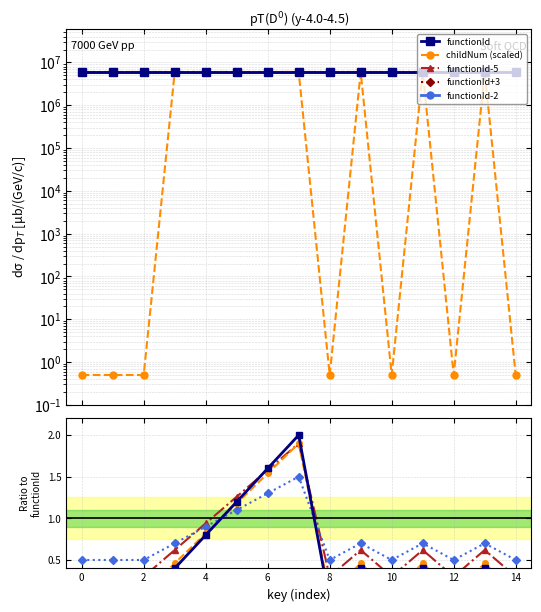

Reading left to right, transcribe all the data shown in this chart.

0.0	0.0	0.0	0.4	0.8	1.2	1.6	2.0	0.0	0.4	0.0	0.4	0.0	0.4	0.0